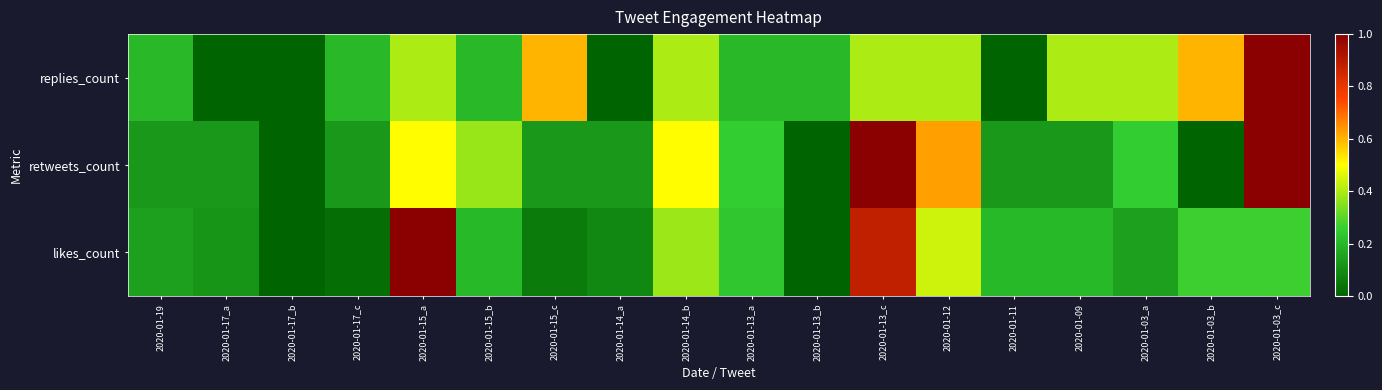

Which category has the lowest value across all series?

2020-01-17_a